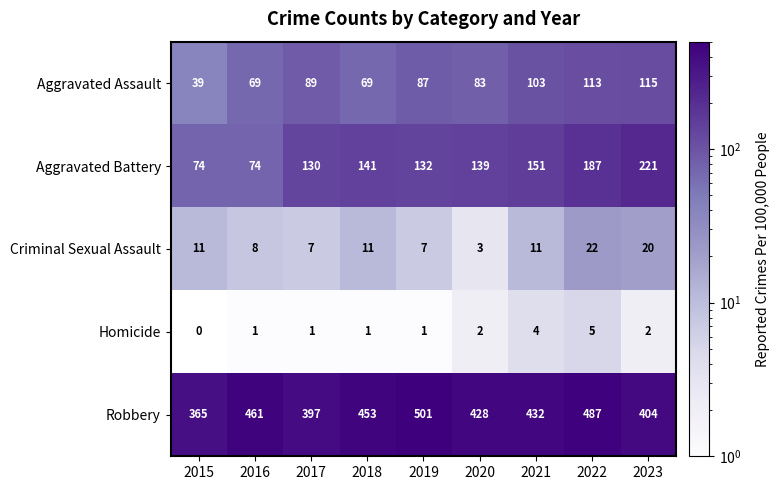

Which series has the widest spread of values?

Aggravated Battery